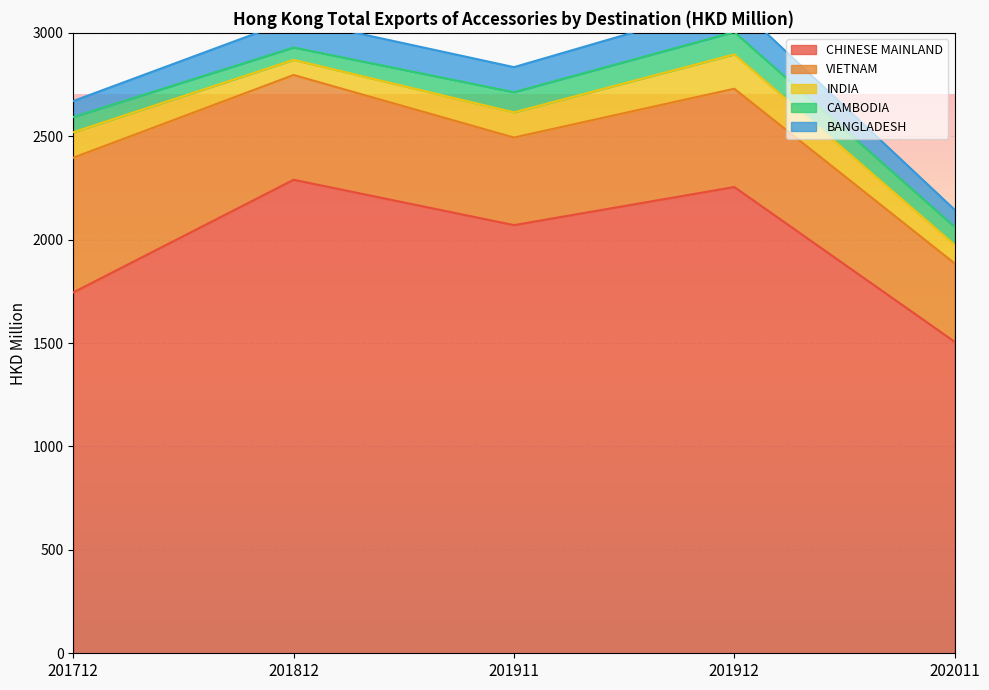

What is the minimum value shown in the chart?

59.7